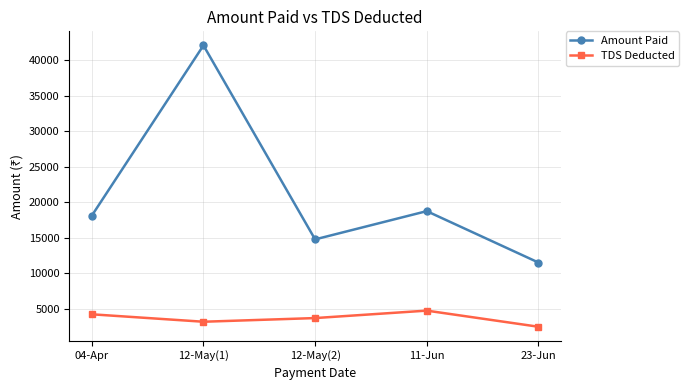

Reading right to left, what are all the values shown in this chart?

Amount Paid: 11496	18729	14752	42064	18094
TDS Deducted: 2453	4721	3673	3156	4204